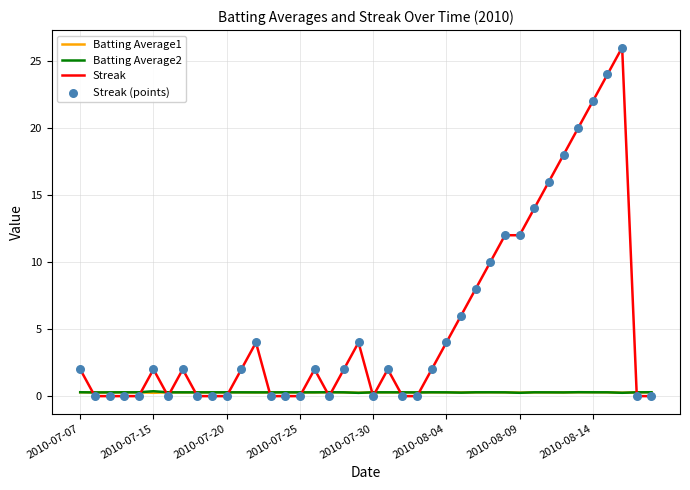

Which series has the largest total across all categories?

Streak